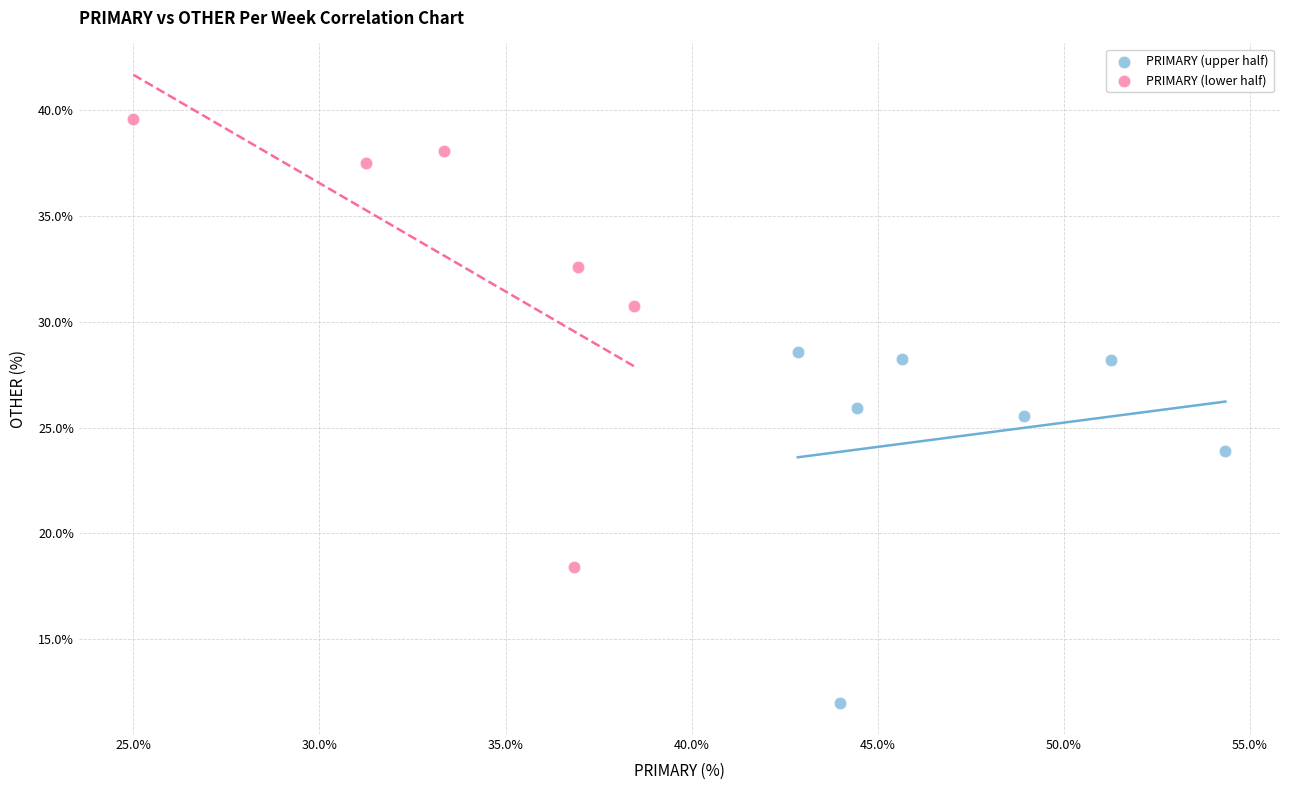

Which series contains the highest Y value?

PRIMARY (lower half)